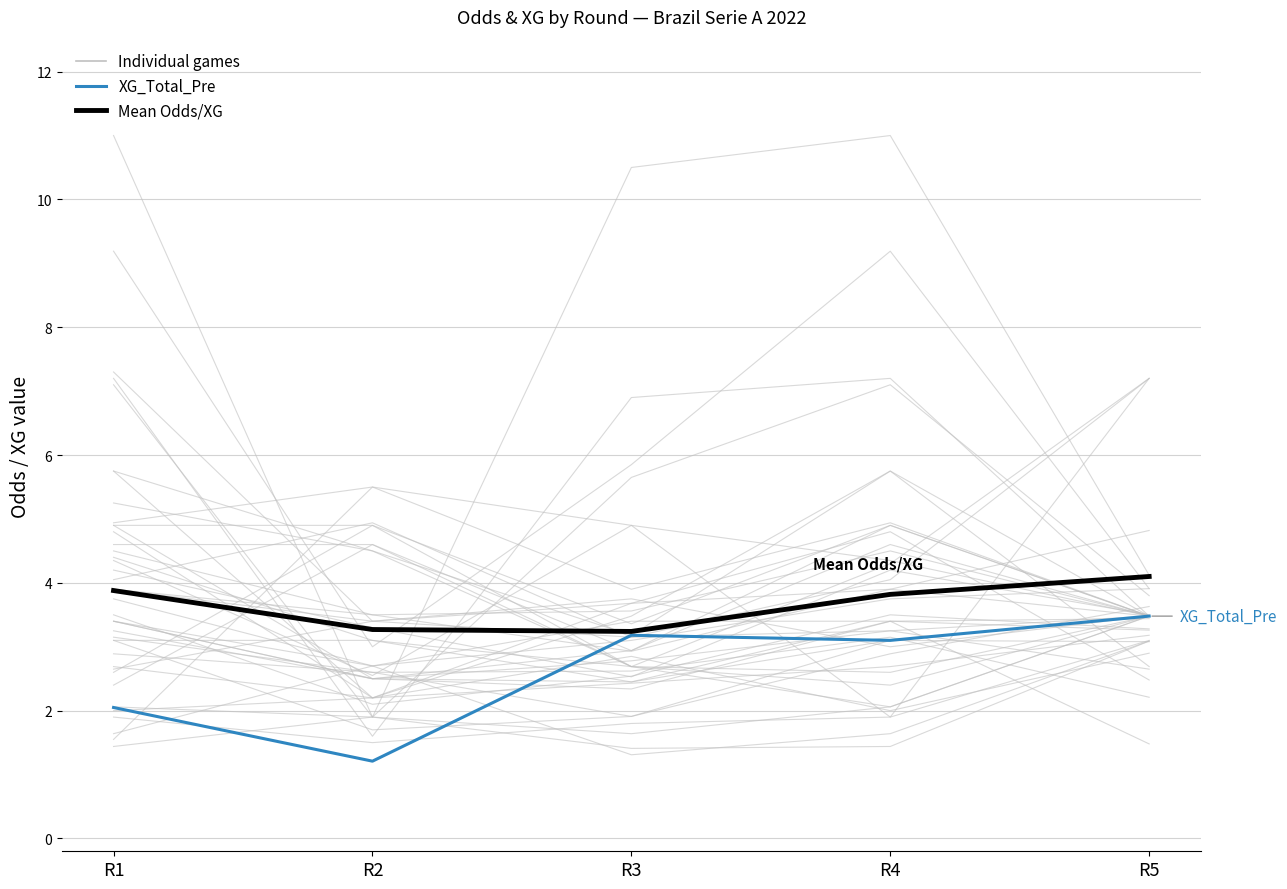

Does the chart have visible grid lines?

Yes